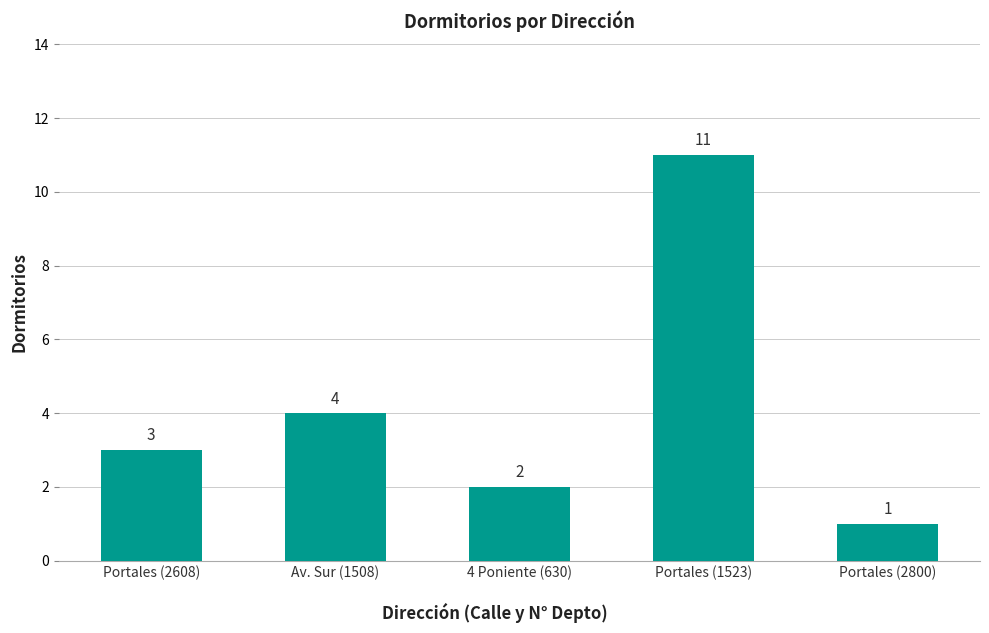

Where is the data nearest to the value 6?

Av. Sur (1508)